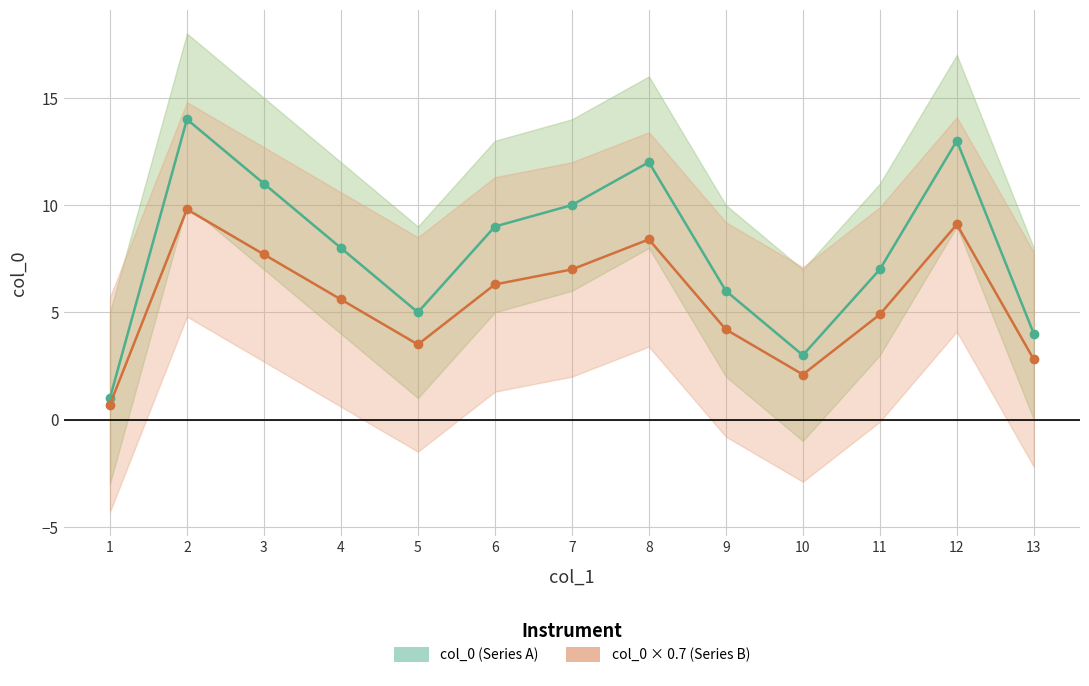

Reading left to right, extract all data points from this chart.

col_0 (Series A): 1.0	14.0	11.0	8.0	5.0	9.0	10.0	12.0	6.0	3.0	7.0	13.0	4.0
col_0 × 0.7 (Series B): 0.7	9.8	7.7	5.6	3.5	6.3	7.0	8.4	4.2	2.1	4.9	9.1	2.8